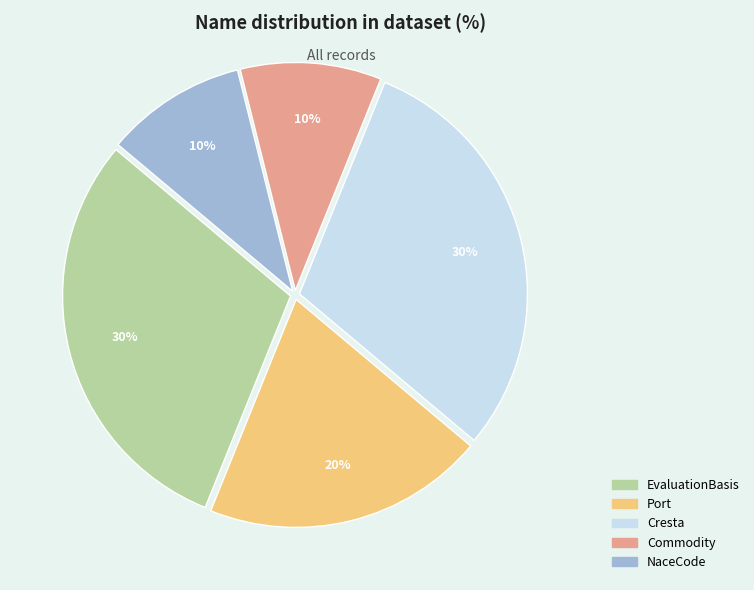

Does any single category account for the majority?

No